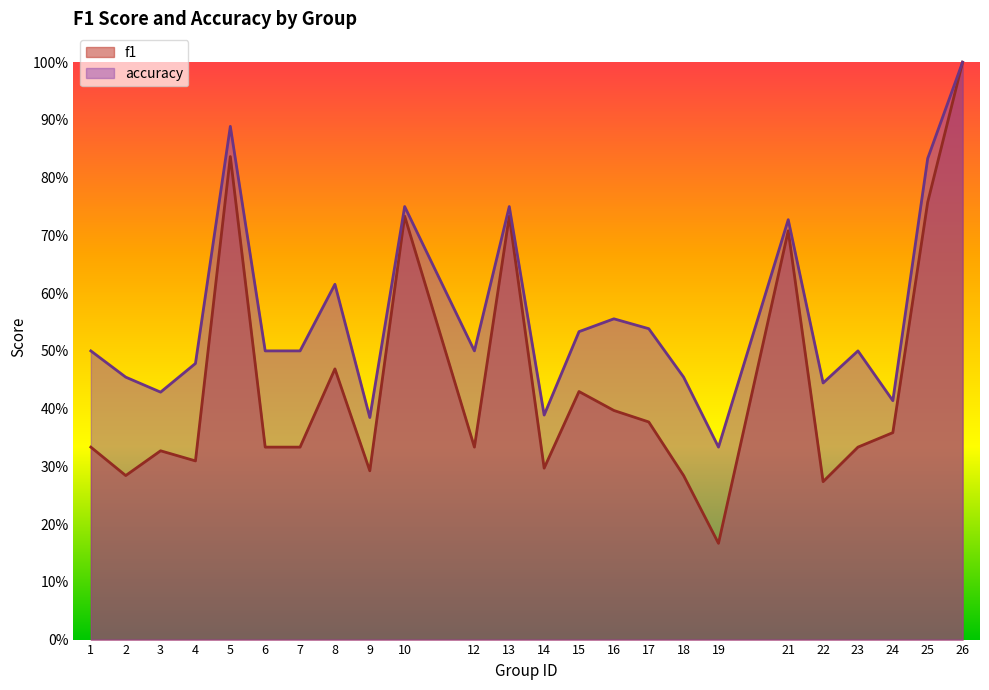

Between 18 and 21, which series saw the biggest shift?

f1